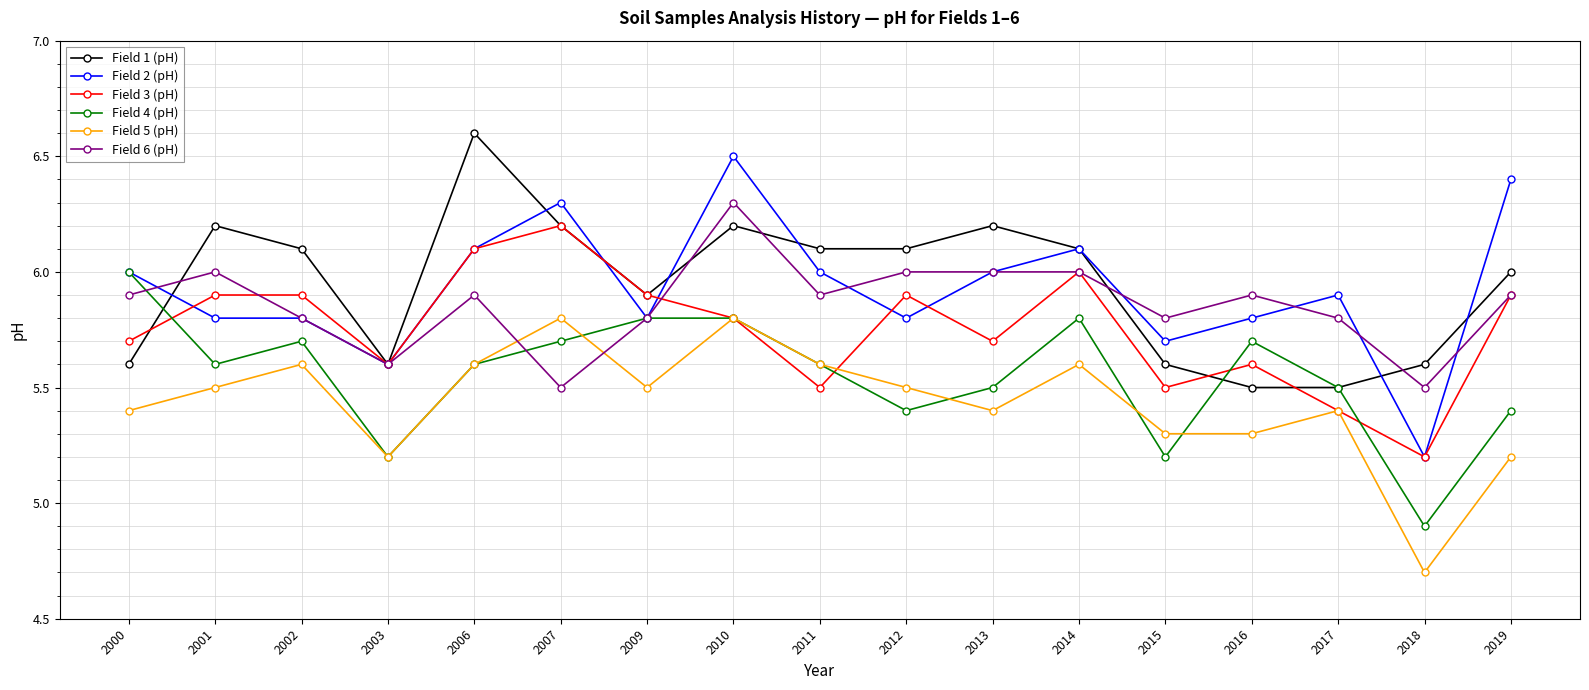

What is the total value across all series at 2018?

31.1